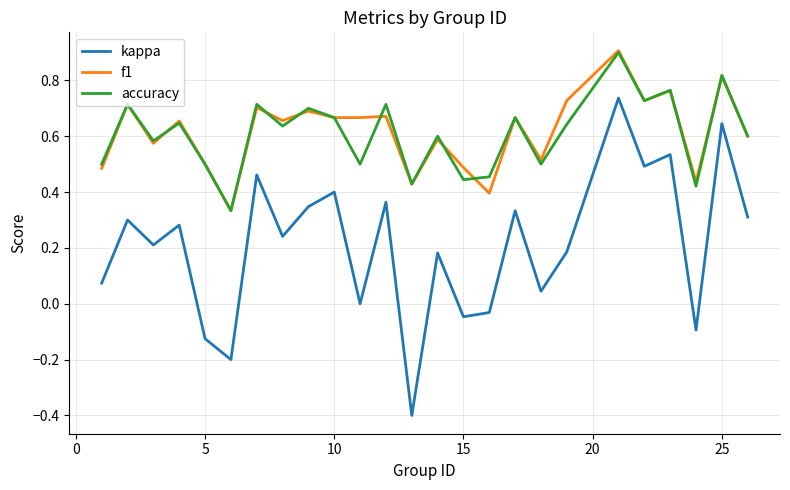

What is the greatest value displayed?

0.9